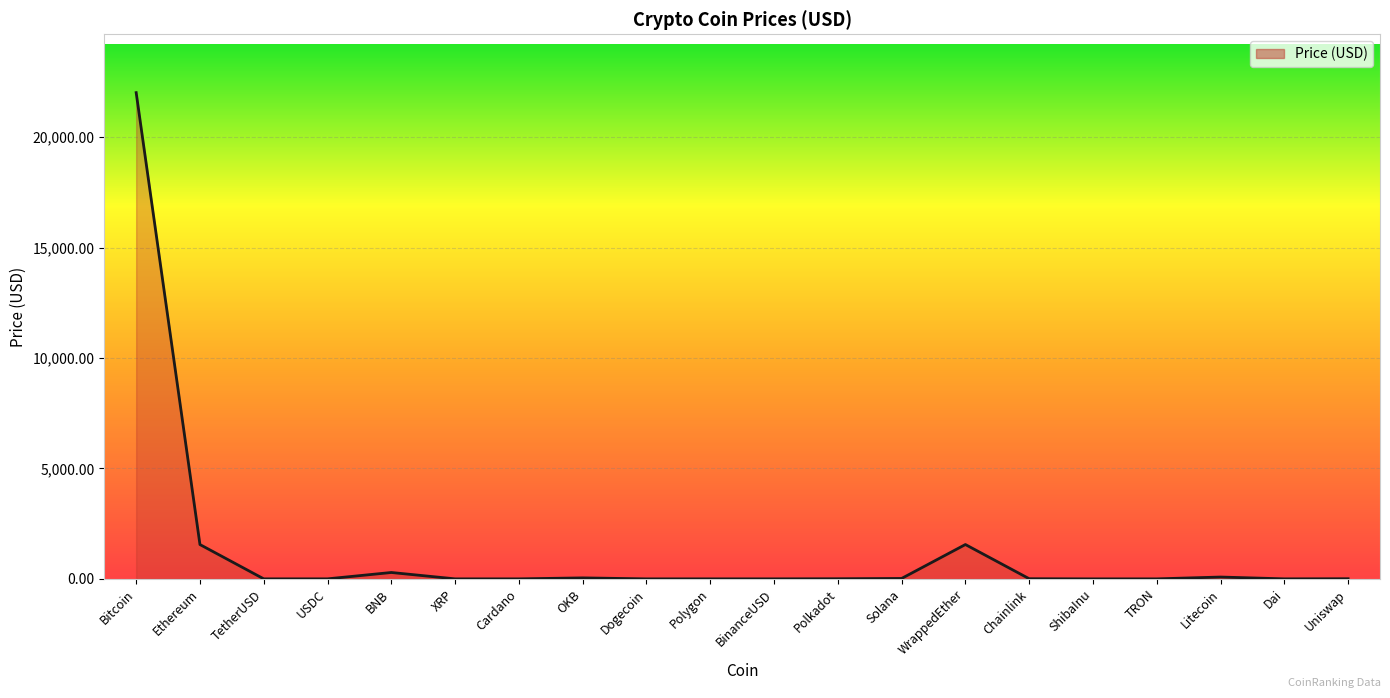

What is the average value?

1279.0